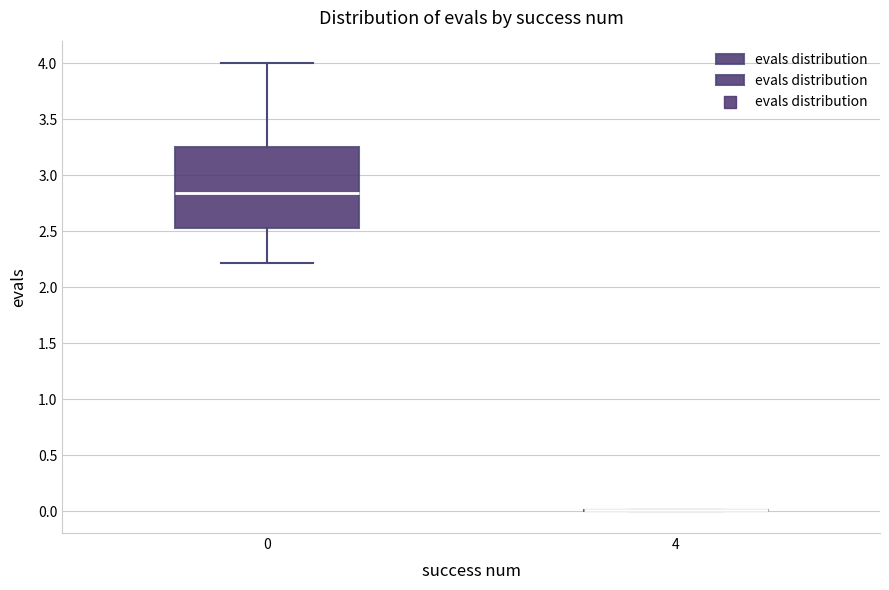

Comparing the boxes themselves (not the whiskers), which one is the tallest?

0